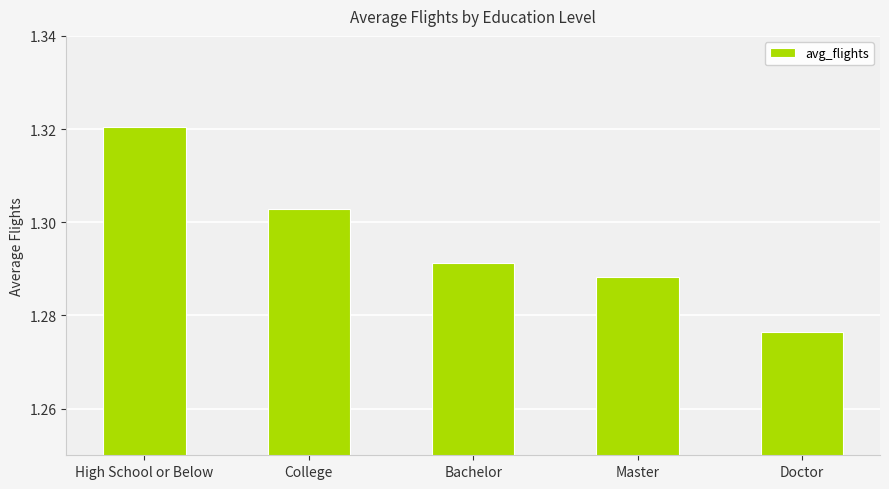

Are the bars horizontal?

No